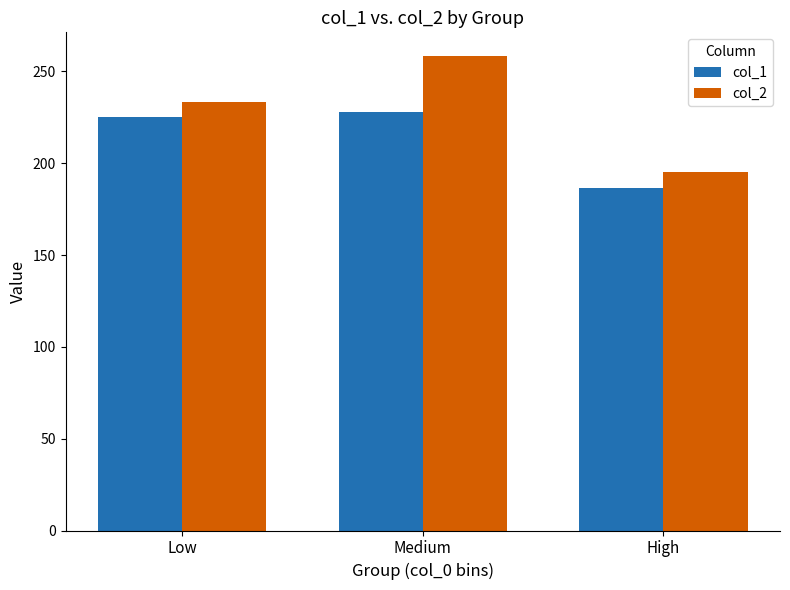

True or false: col_2 has a value of 233.6 at Low.

True